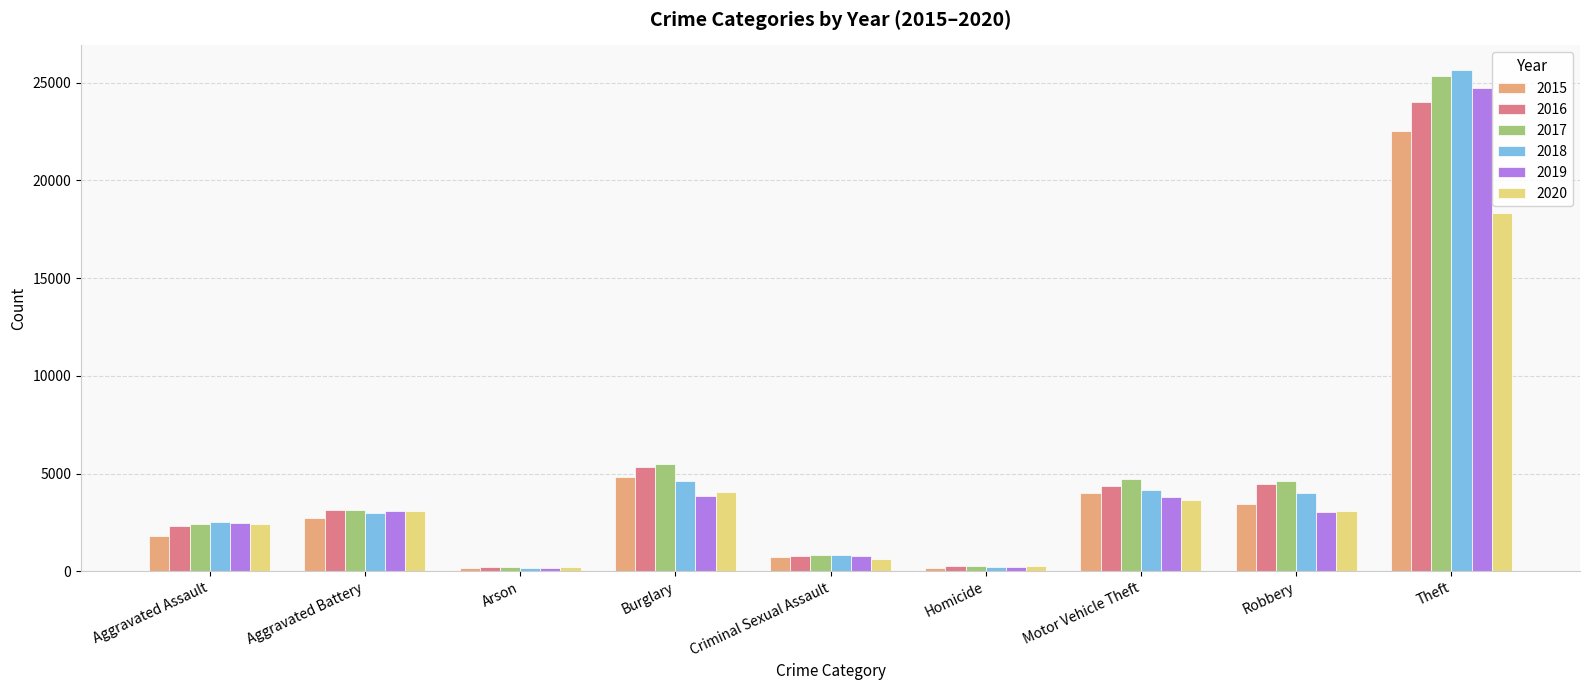

What is the smallest value displayed?

142